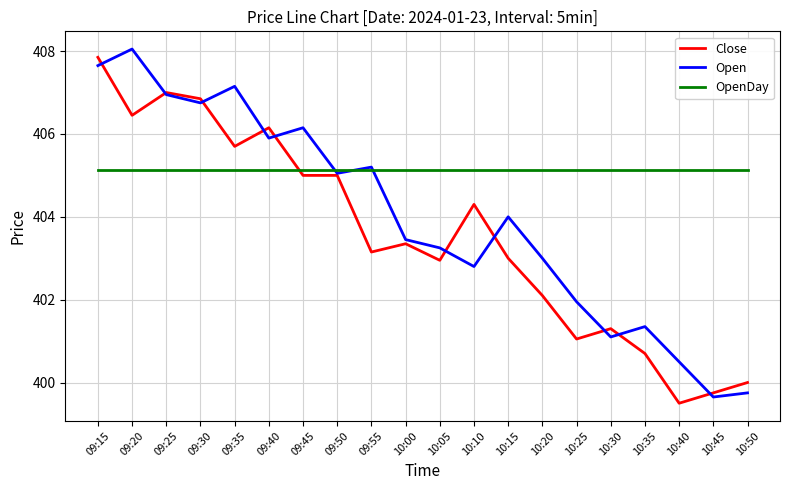

Rank the series by their average value, from lowest to highest.

Close, Open, OpenDay